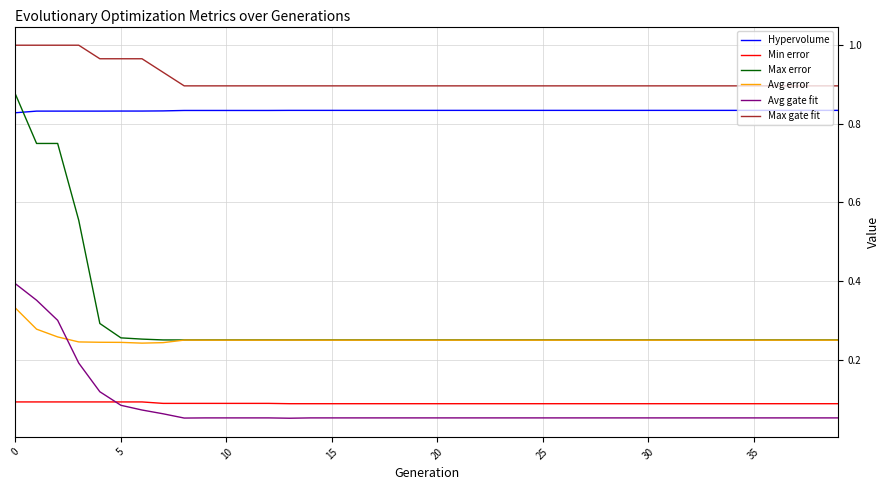

Rank the series by their maximum value, from lowest to highest.

Min error, Avg error, Avg gate fit, Hypervolume, Max error, Max gate fit